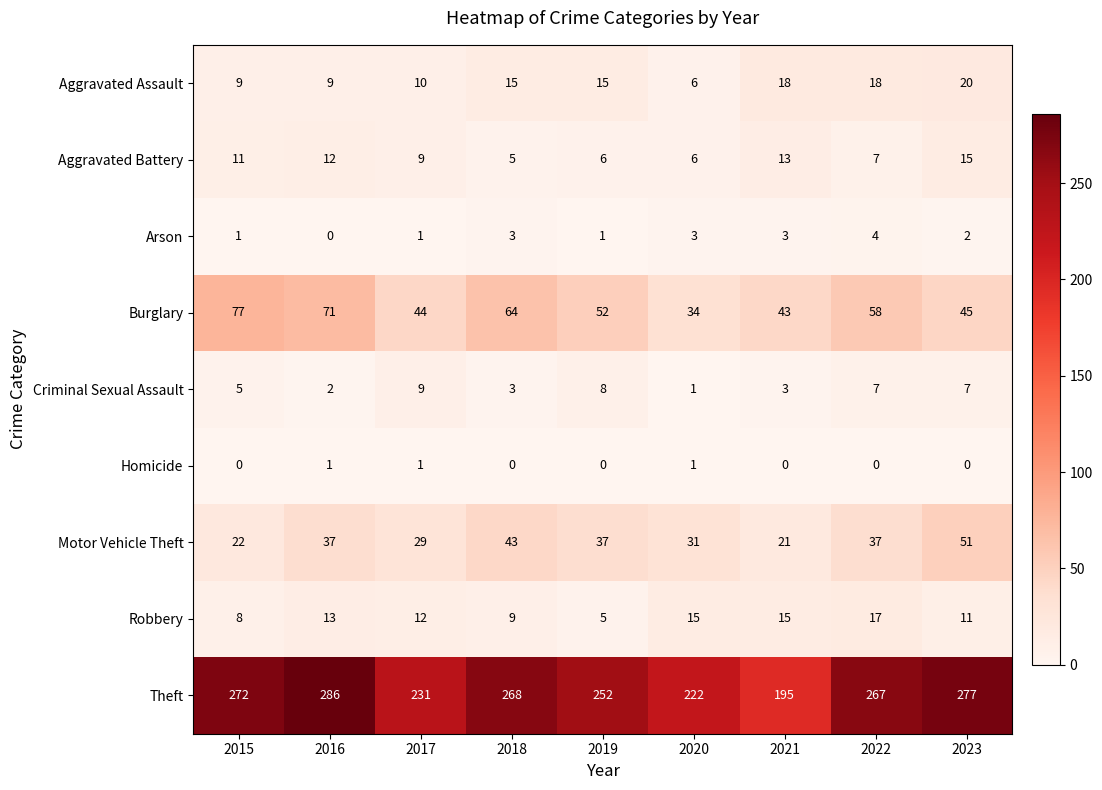

How many distinct data groups are displayed?

9